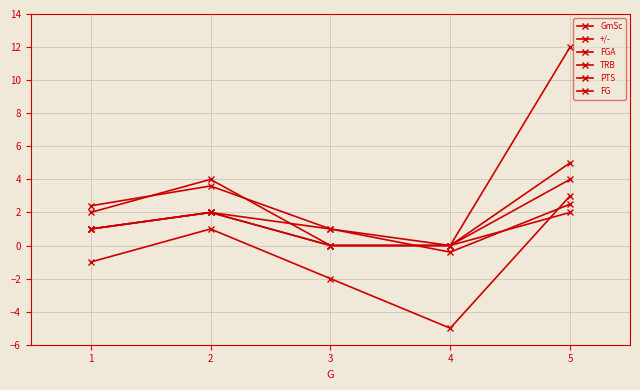

Read the TRB value at 5.

4.0